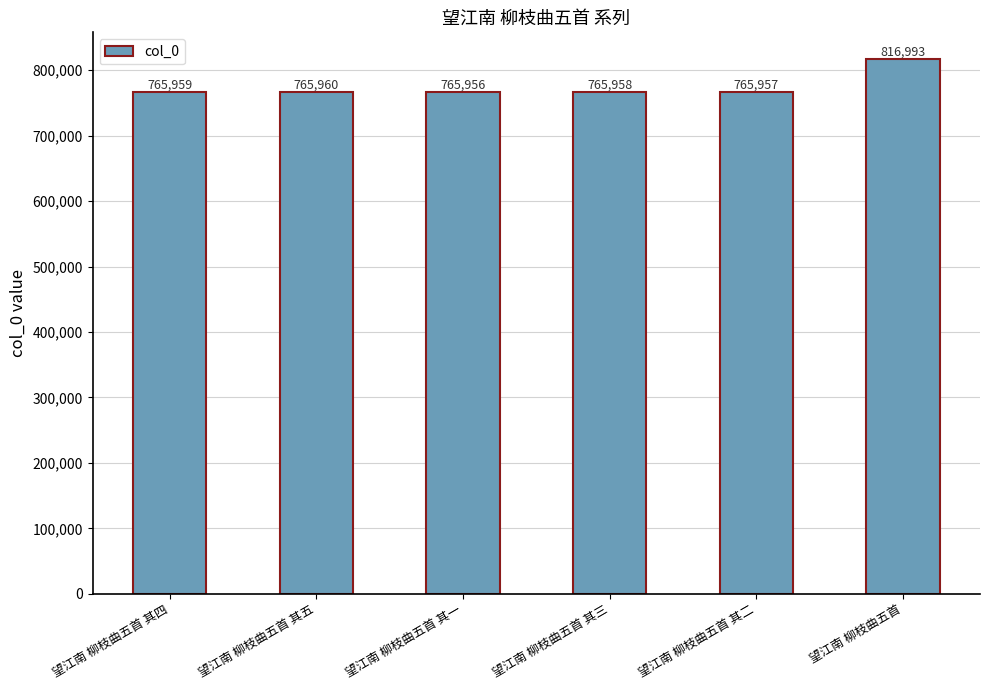

What is the sum of the values at 望江南 柳枝曲五首 其三 and 望江南 柳枝曲五首 其一?

1531914